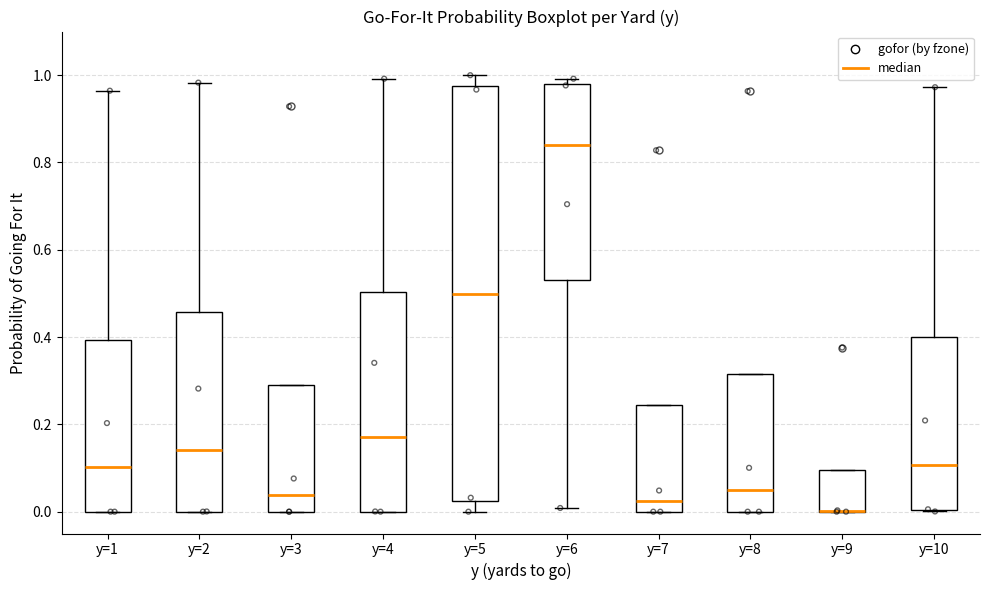

Where is the upper edge of the box for y=5 on the y-axis? The values are not printed on the chart, so give them approximately, as read against the axis.

0.98